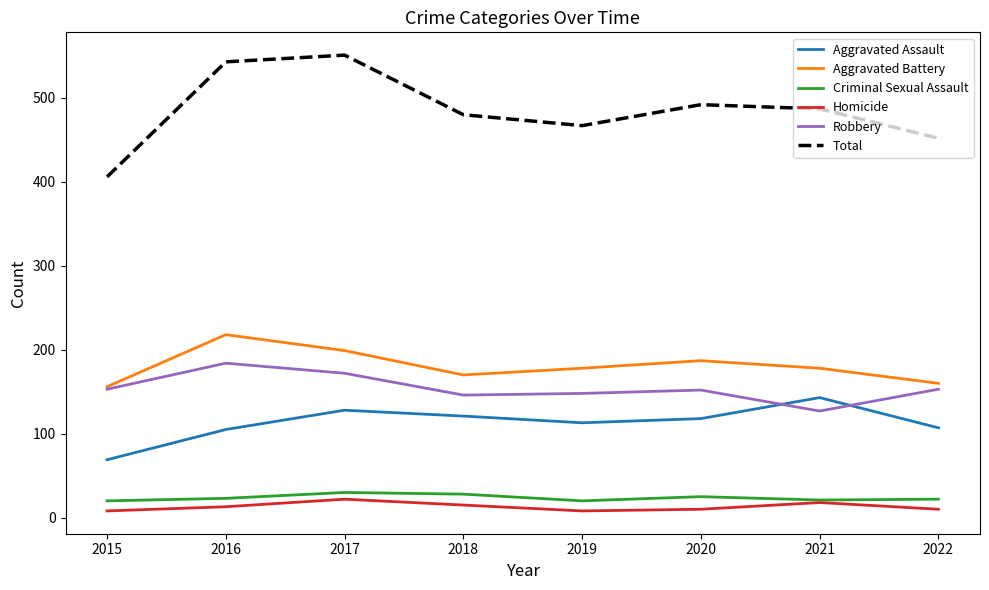

The value of Robbery at 2021 is 127. True or false?

True